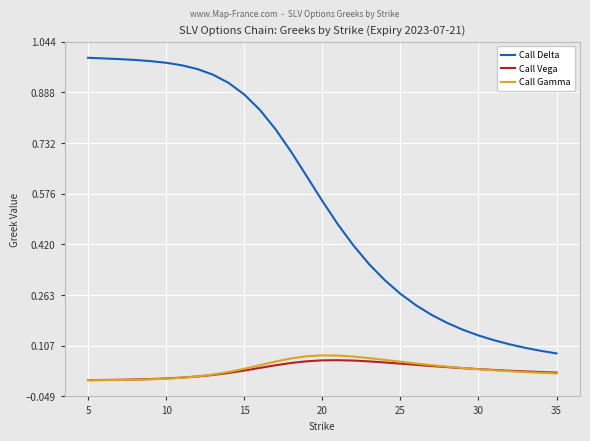

How many intersections are there between Call Gamma and Call Vega?

2